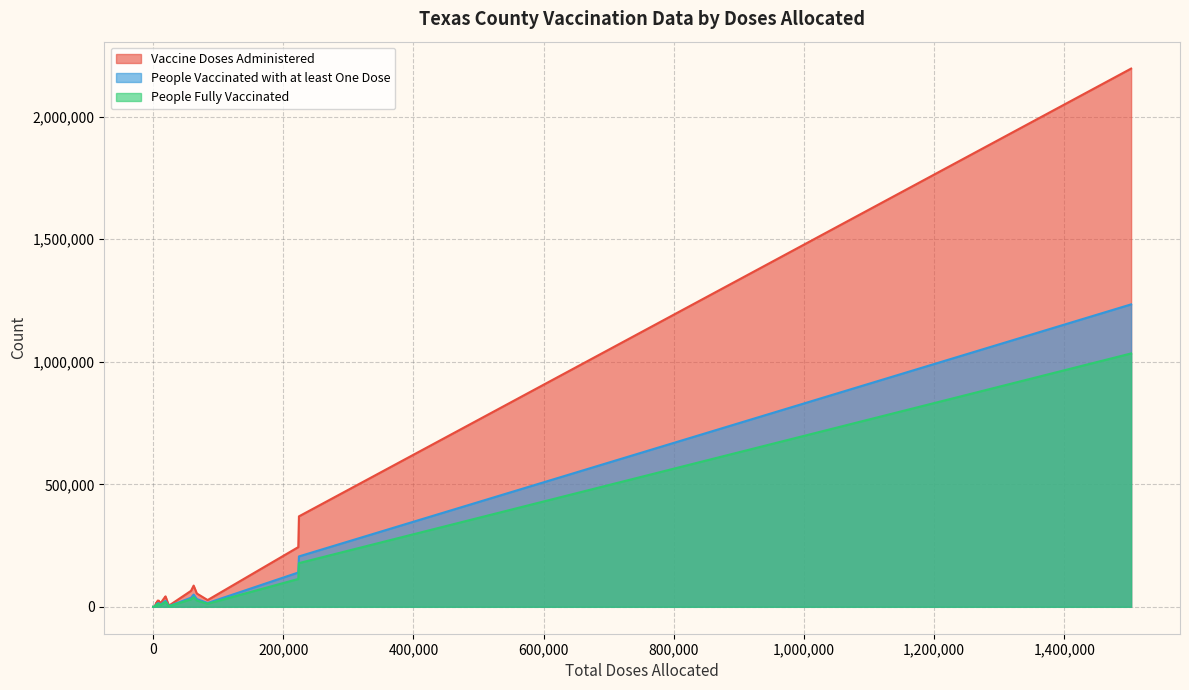

Which series has the widest spread of values?

Vaccine Doses Administered